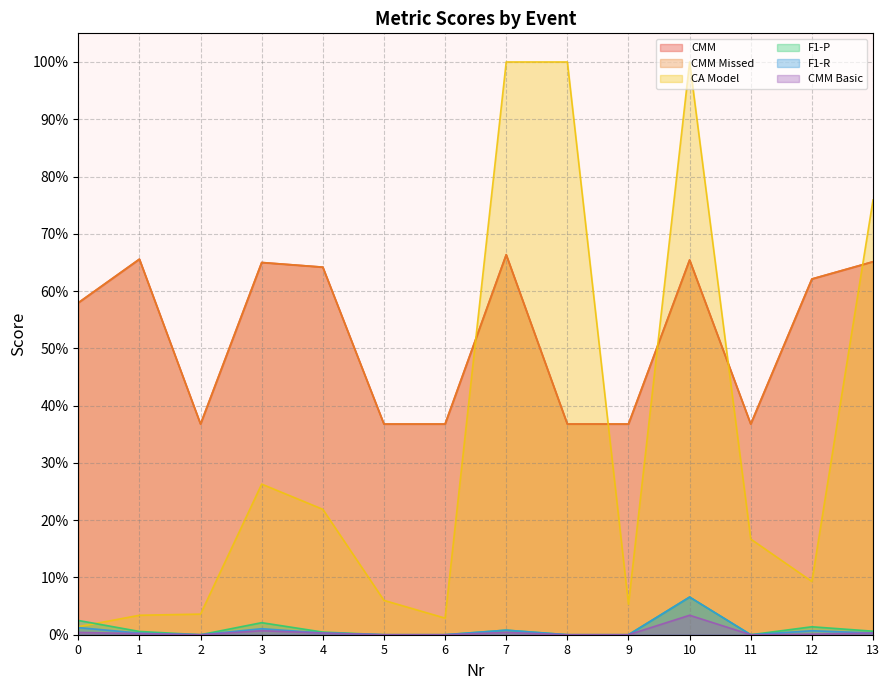

The CMM series shows 0.6 at 8. True or false?

False